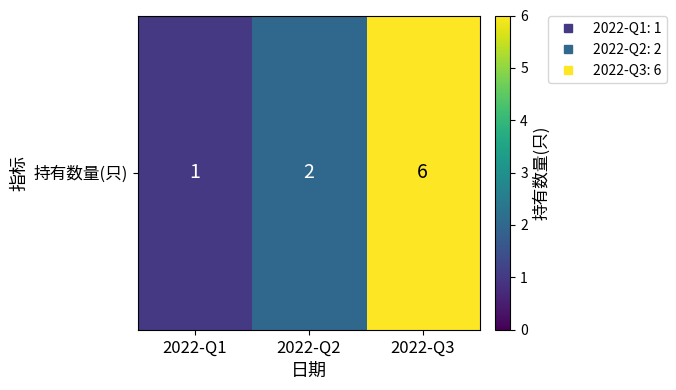

Which category has the highest value across all series?

2022-Q3